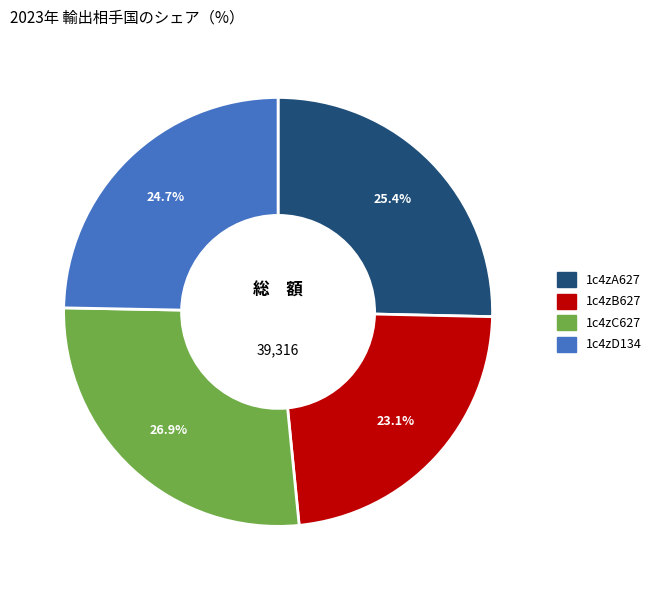

To the nearest percent, what portion does 1c4zB627 represent?

23%